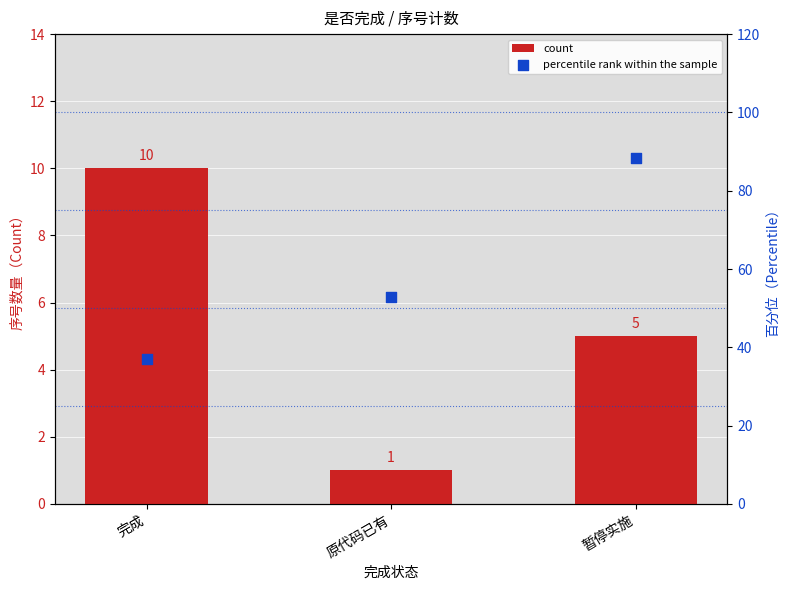

Which series has the largest total across all categories?

percentile rank within the sample